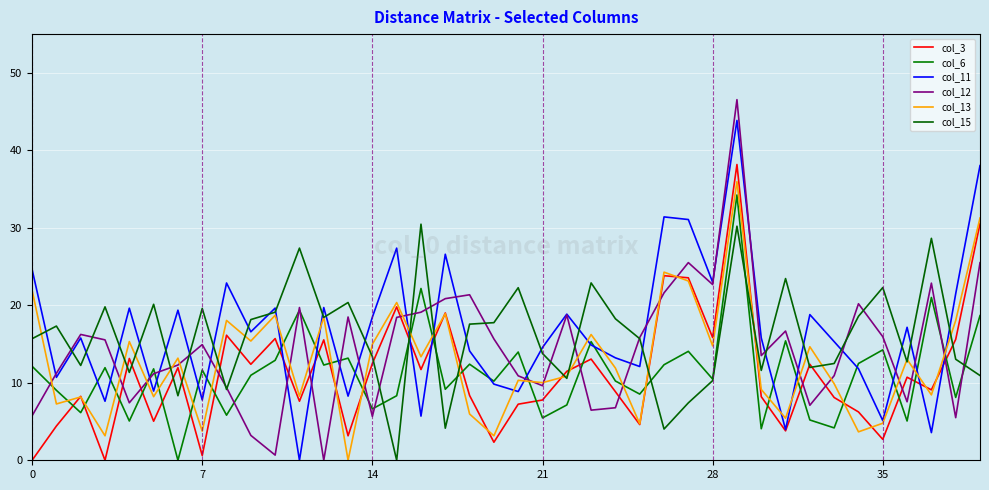

In col_12, how many points are higher than both neighbors (excluding endpoints)?

11